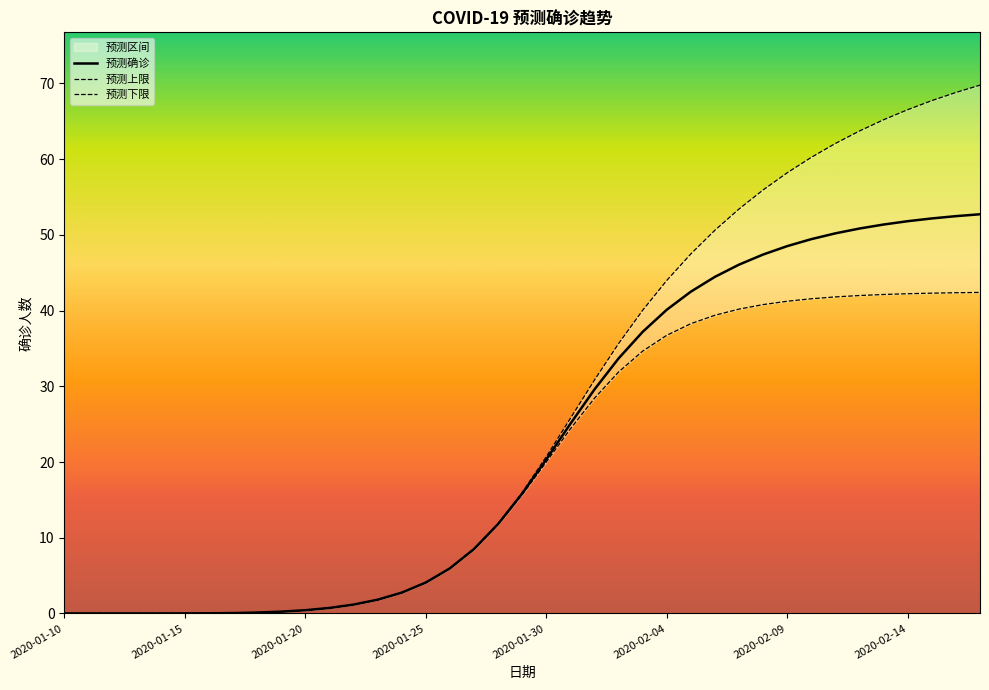

At 2020-01-15, list the series in order from smallest to largest.

预测确诊, 预测上限, 预测下限